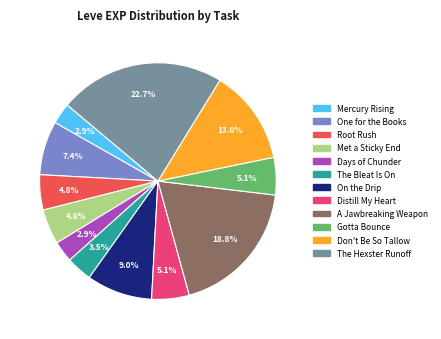

Is there any slice that represents more than half of the pie?

No